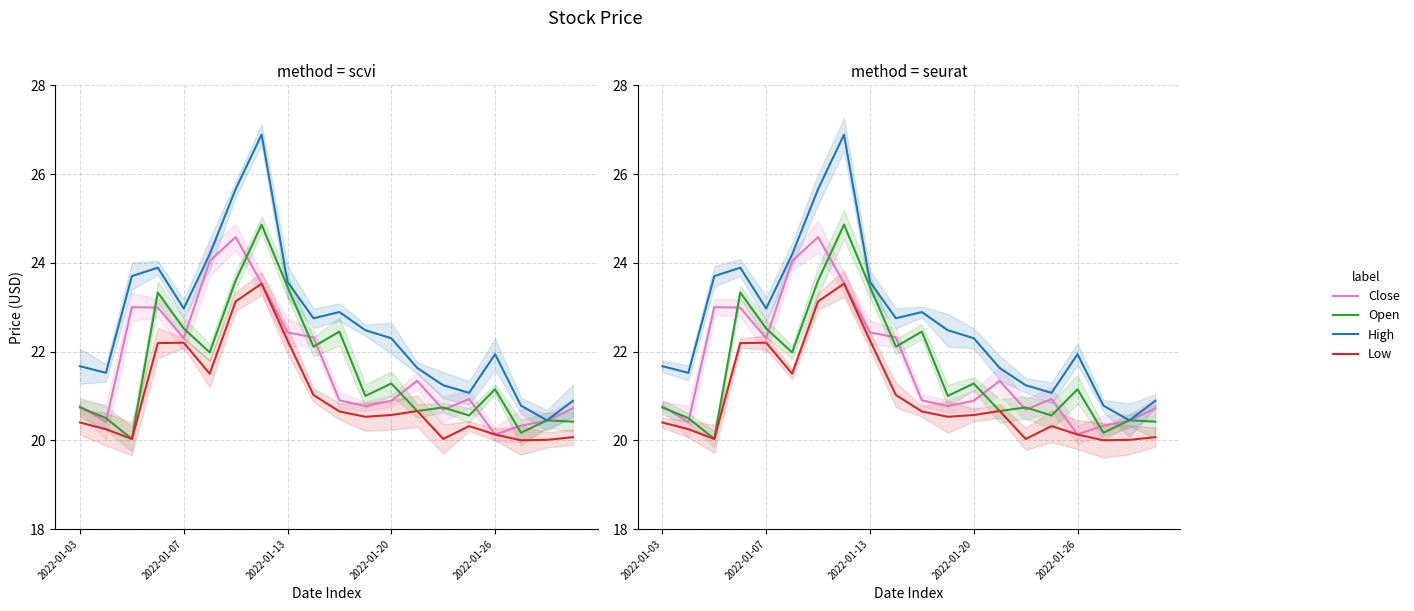

At how many categories does at least one series exceed 20?

20